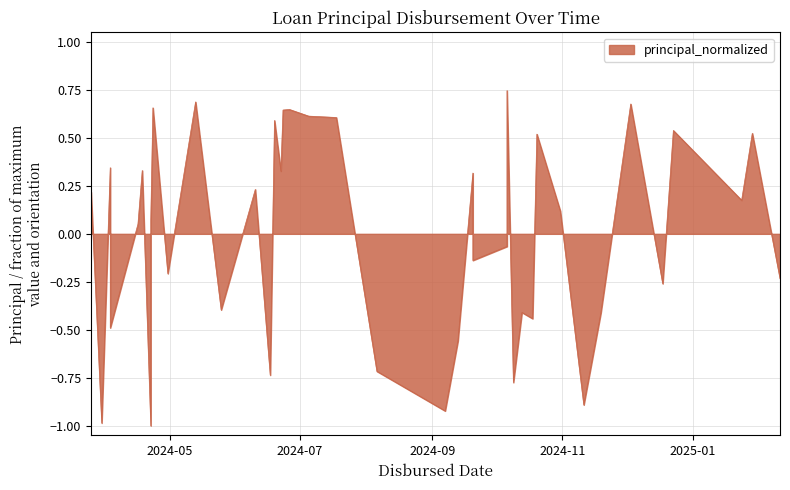

Between 2024-06-19 and 2024-04-22, which is larger?

2024-06-19